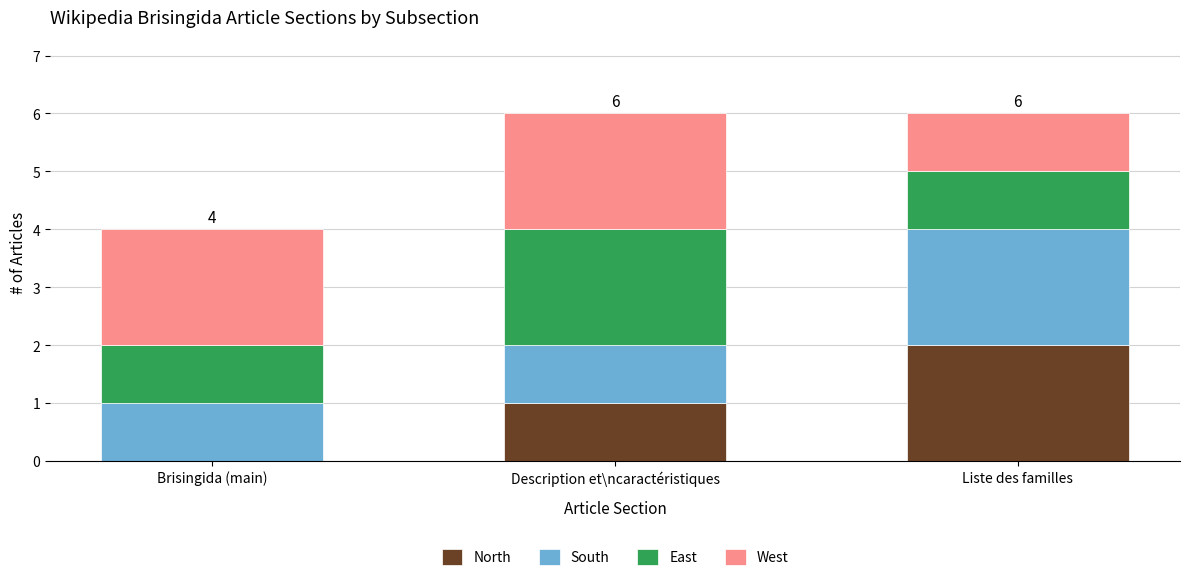

What is the total value across all series at Description et\ncaractéristiques?

6